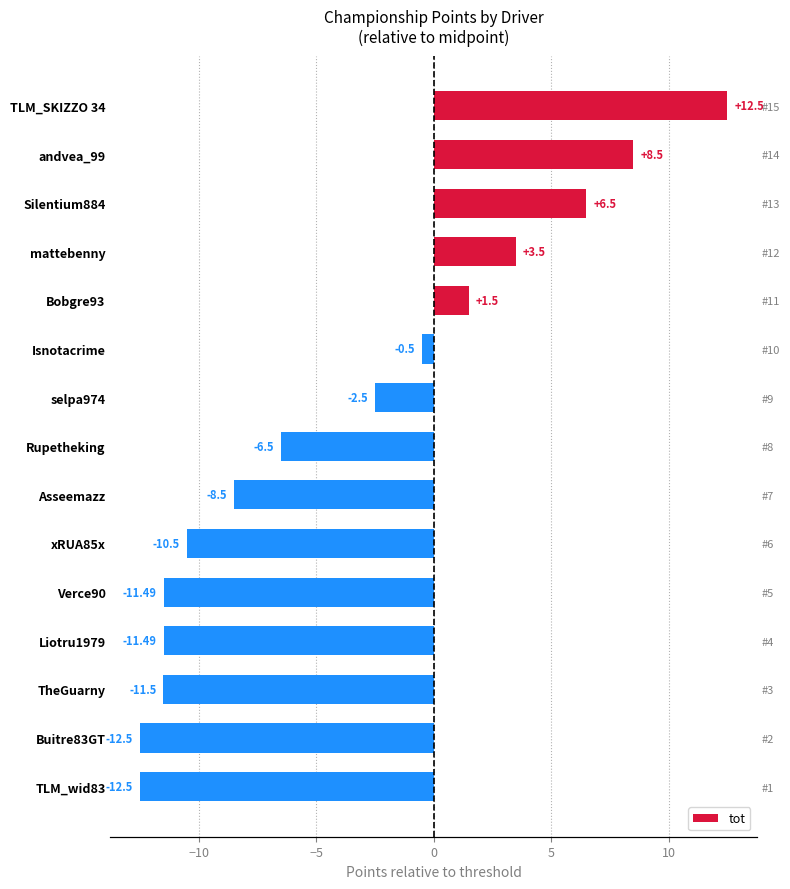

What is the smallest value displayed?

-12.5